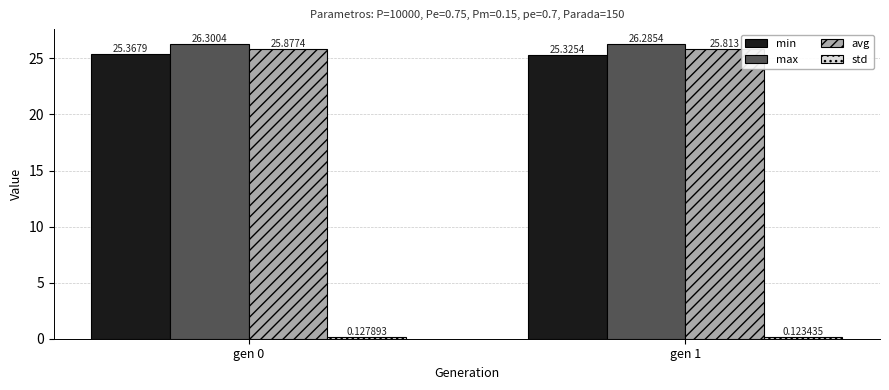

Where is avg nearest to the value 25?

gen 1